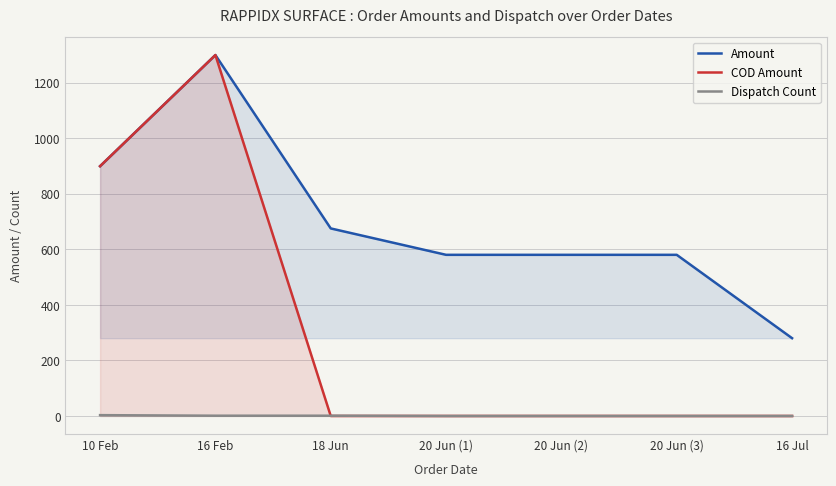

How many lines are shown in the chart?

3